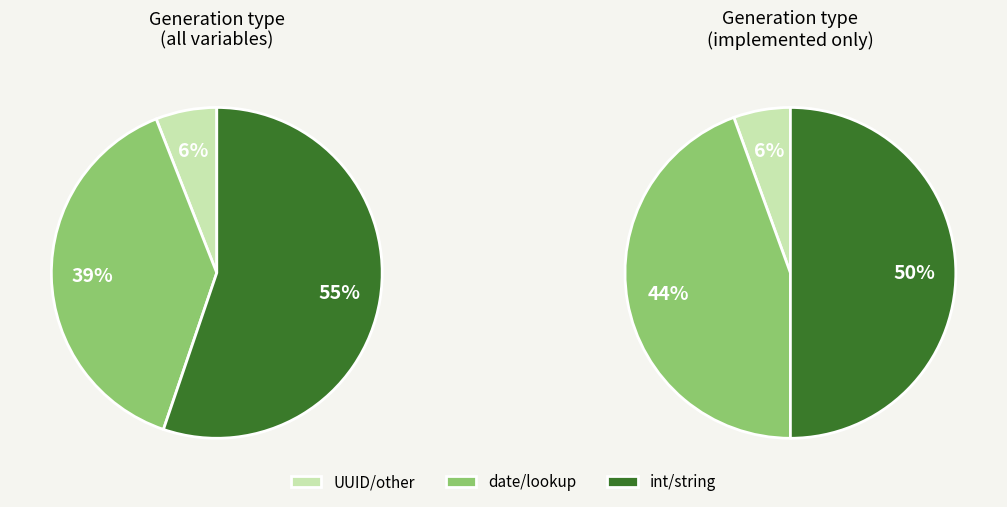

True or false: int accounts for 4% of the total.

False